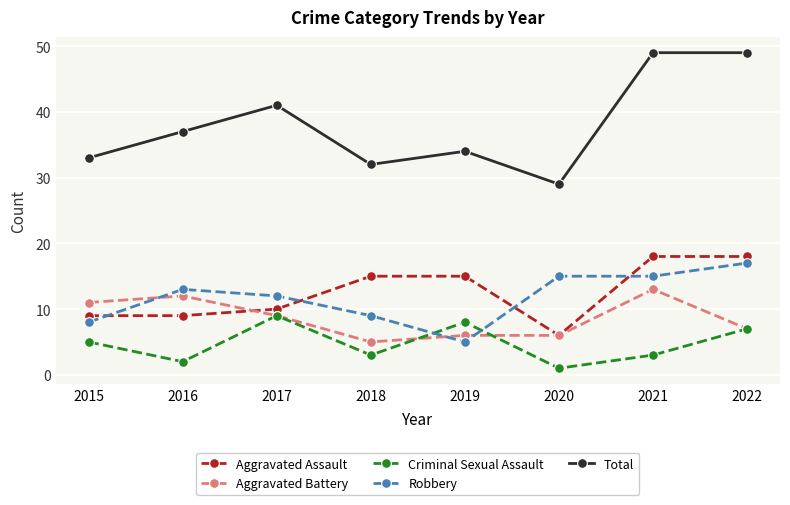

Rank the series by their maximum value, from highest to lowest.

Total, Aggravated Assault, Robbery, Aggravated Battery, Criminal Sexual Assault